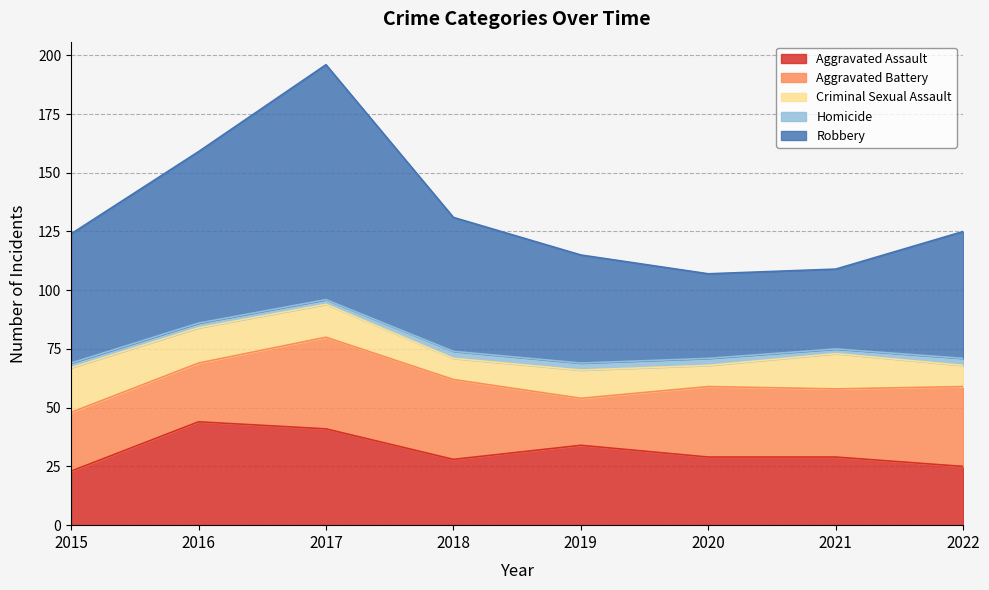

Which series changed the most between 2016 and 2019?

Robbery